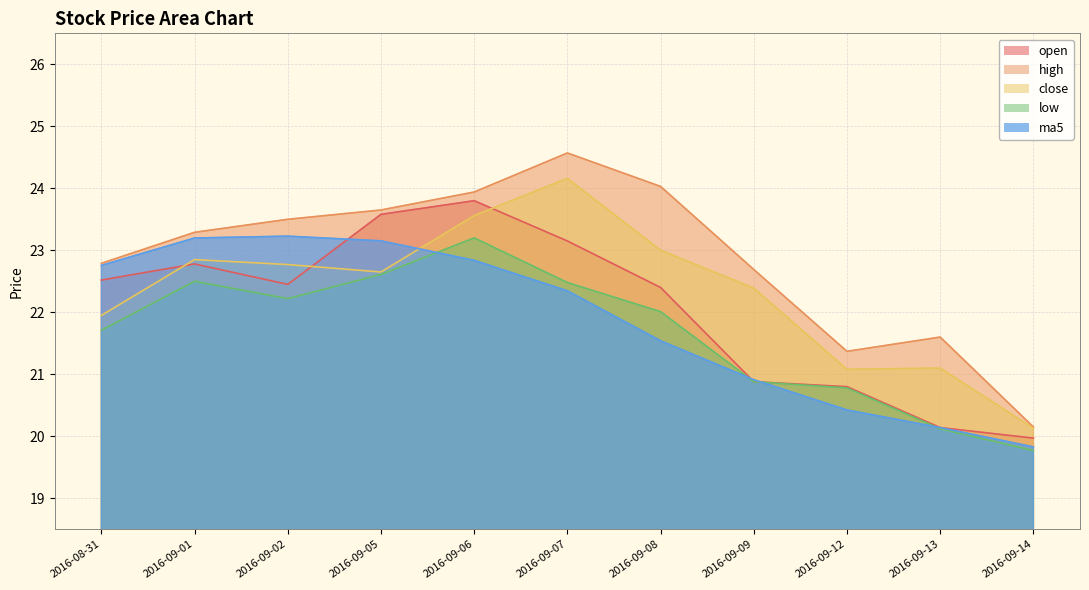

At which label does low reach its peak?

2016-09-06